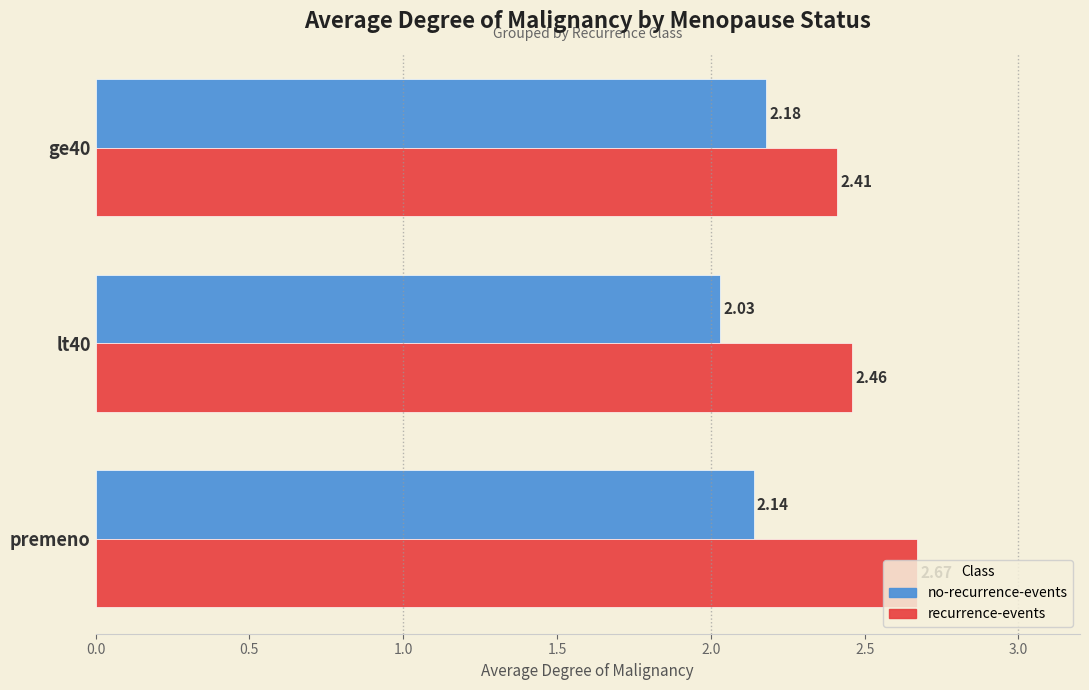

Which series has the widest spread of values?

recurrence-events